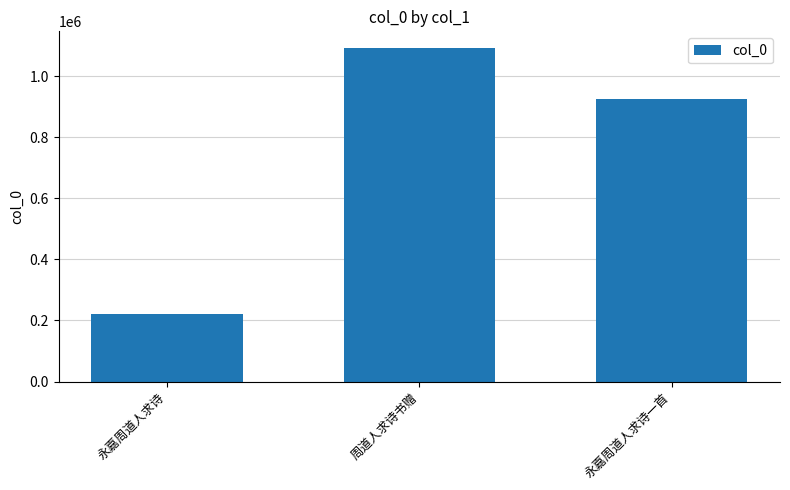

What is the smallest value displayed?

219847